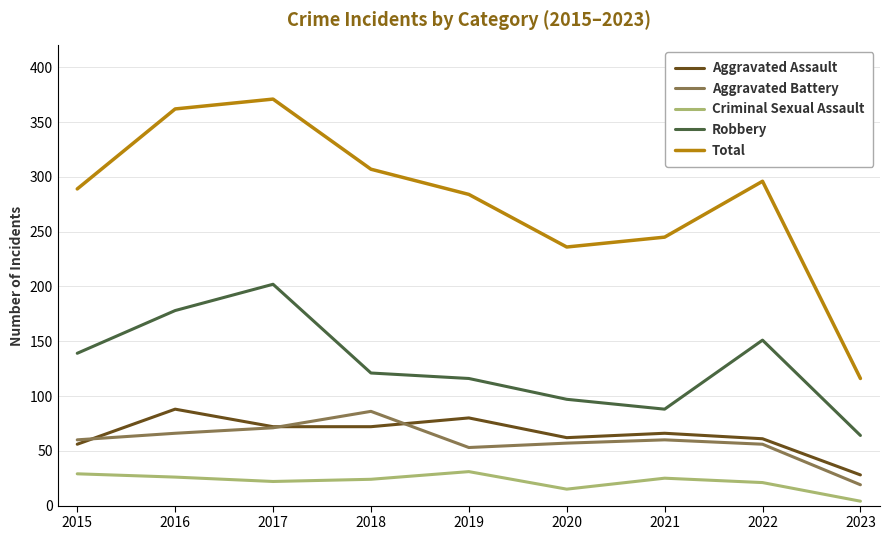

Which label corresponds to the largest value in the chart?

2017